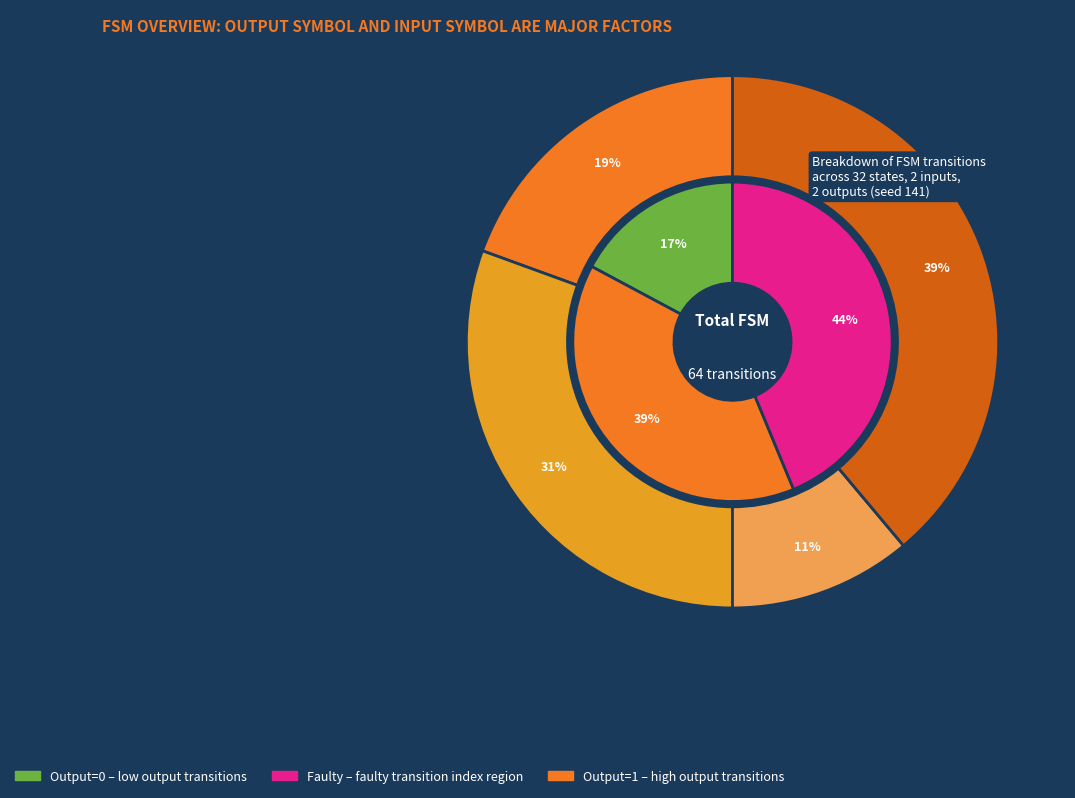

Is there any slice that represents more than half of the pie?

No